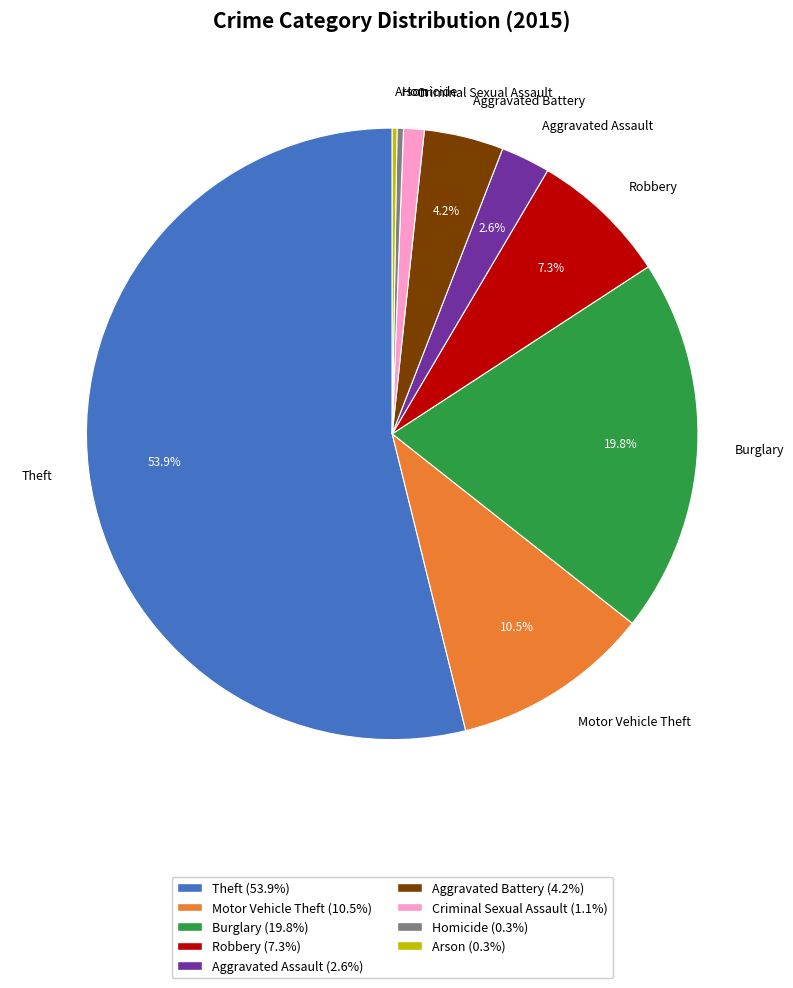

Approximately how many times larger is the value at Aggravated Assault compared to Robbery?

0.4